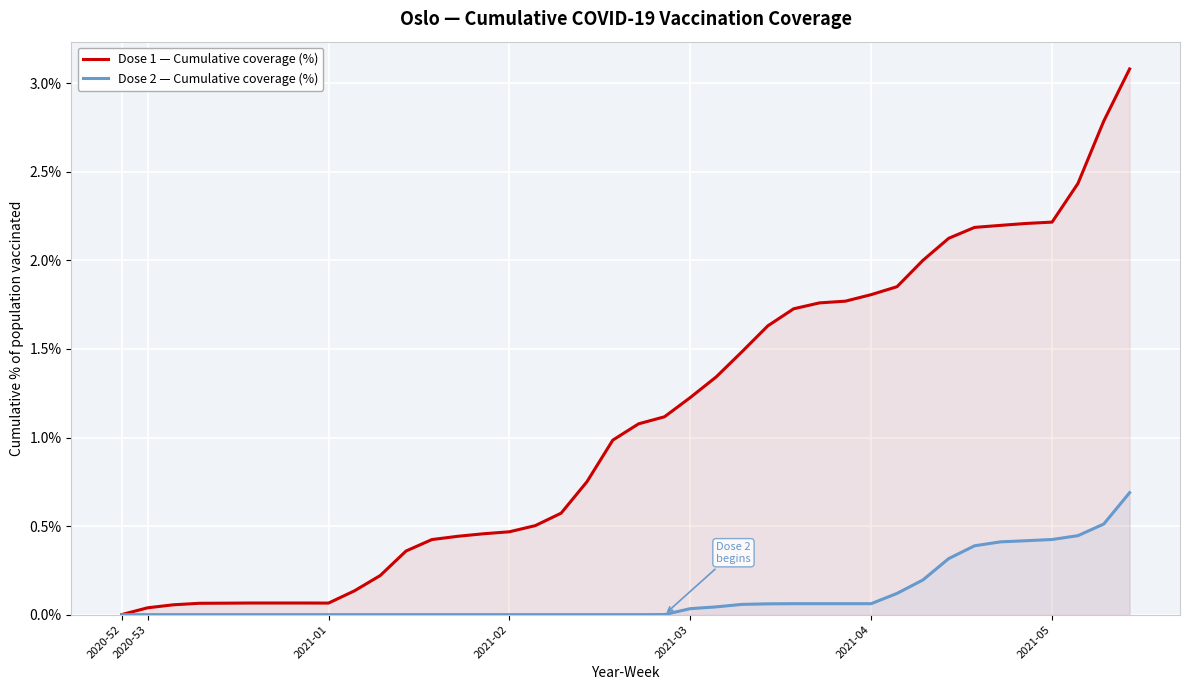

What are all the series names shown in the legend?

Dose 1 — Cumulative coverage (%), Dose 2 — Cumulative coverage (%)